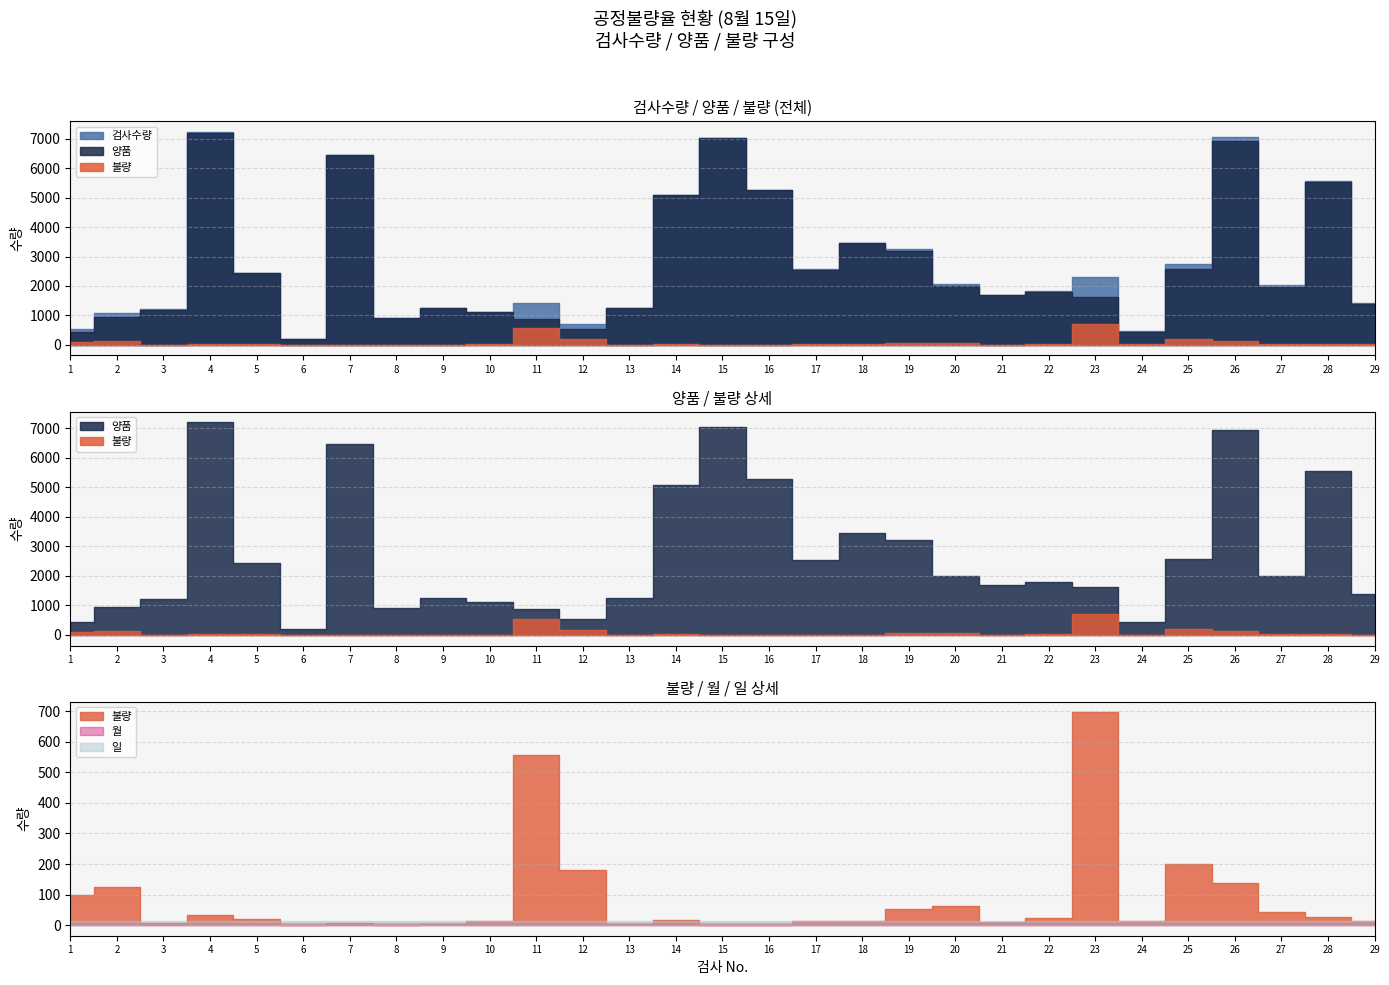

Reading left to right, extract all data points from this chart.

검사수량: 527	1080	1206	7232	2451	200	6458	920	1251	1112	1436	705	1250	5099	7042	5278	2563	3463	3254	2062	1710	1820	2316	454	2760	7069	2022	5577	1414
양품: 428	956	1200	7200	2430	200	6450	920	1248	1100	880	524	1245	5081	7042	5278	2550	3450	3200	2000	1700	1798	1619	440	2560	6930	1980	5550	1400
불량: 99	124	6	32	21	0	8	0	3	12	556	181	5	18	0	0	13	13	54	62	10	22	697	14	200	139	42	27	14
월: 8	8	8	8	8	8	8	8	8	8	8	8	8	8	8	8	8	8	8	8	8	8	8	8	8	8	8	8	8
일: 15	15	15	15	15	15	15	15	15	15	15	15	15	15	15	15	15	15	15	15	15	15	15	15	15	15	15	15	15